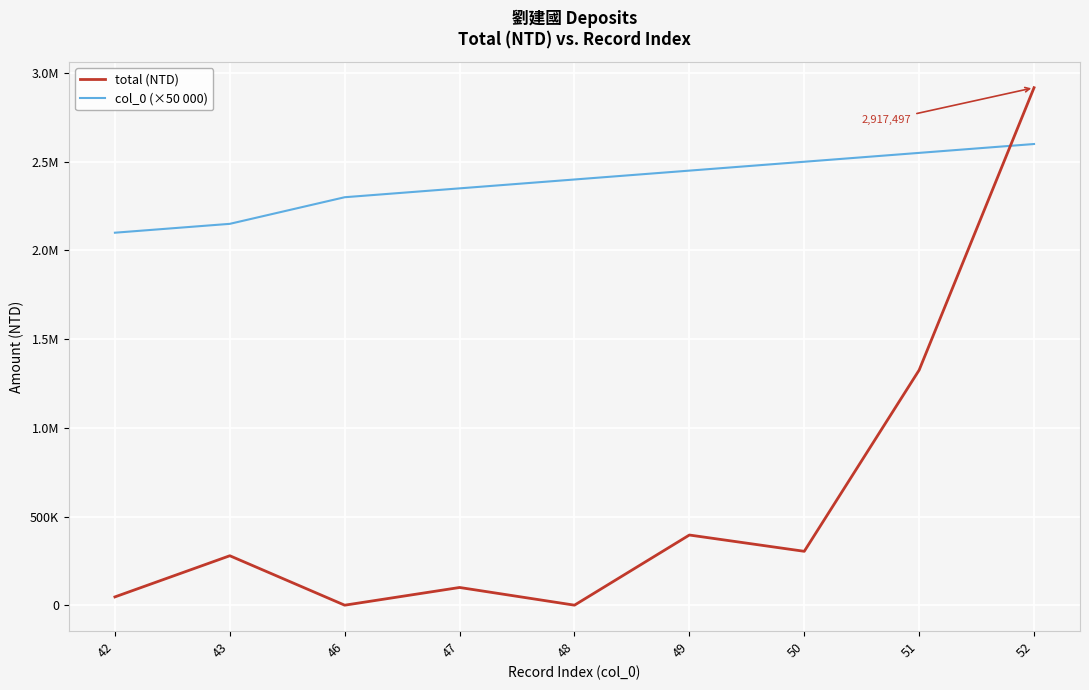

Does the chart have visible grid lines?

Yes